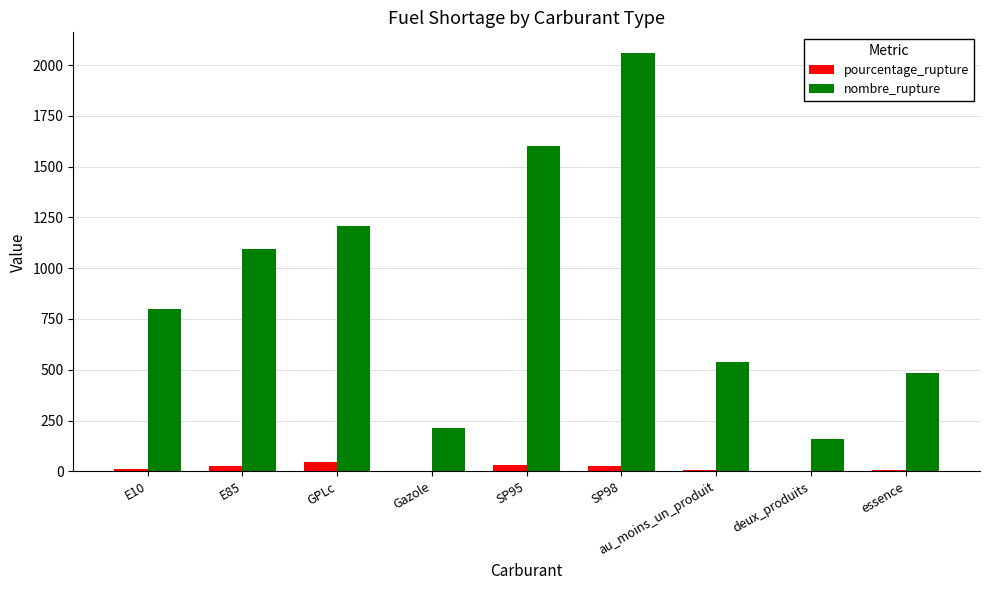

What is the sum of all pourcentage_rupture values?

154.1